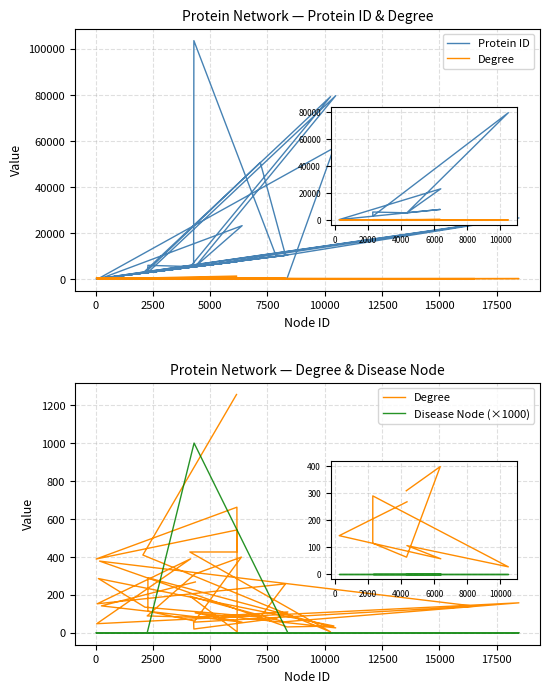

Reading left to right, extract all data points from this chart.

Protein ID: 7514	2534	79257	5071	7531	7532	25	7534	7547	5093	10210	26524	52	5111	81	10273	50649	2648	142	56950	287	207	23636	5268	103583	9810	10397	5290	2776	5295	5300	7846	5318	5929	2810	79654	5339	23163	310	5347
Degree: 1256	410	5	426	426	542	389	662	5	192	58	158	48	390	153	258	82	135	286	36	31	378	140	56	20	76	110	82	89	307	309	399	62	114	290	26	105	56	142	268
Disease Node (×1000): 0	0	0	0	0	0	0	0	0	0	0	0	0	0	0	0	0	0	0	0	0	0	0	0	0	0	0	1000	0	0	0	0	0	0	0	0	0	0	0	0